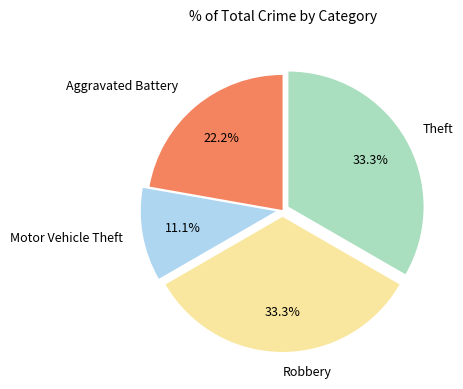

How many slices are in this pie chart?

4